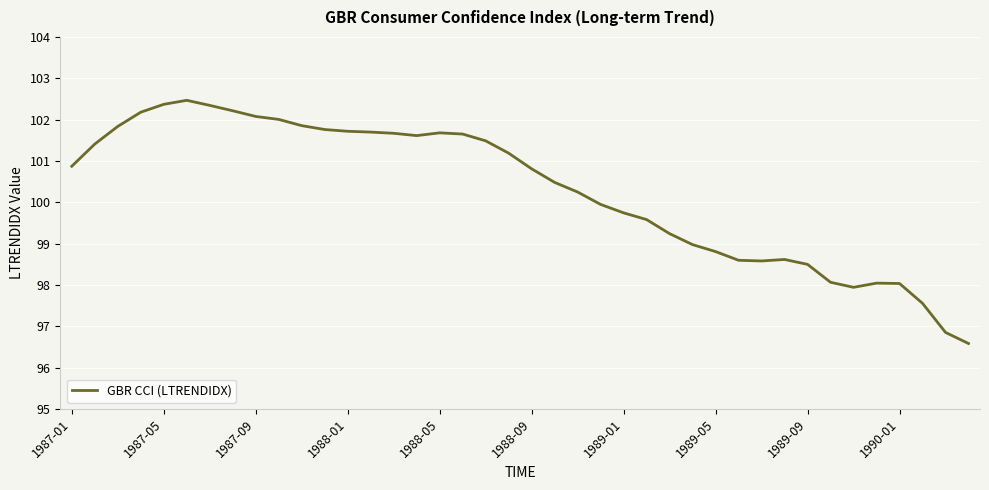

What is the minimum value shown in the chart?

96.6